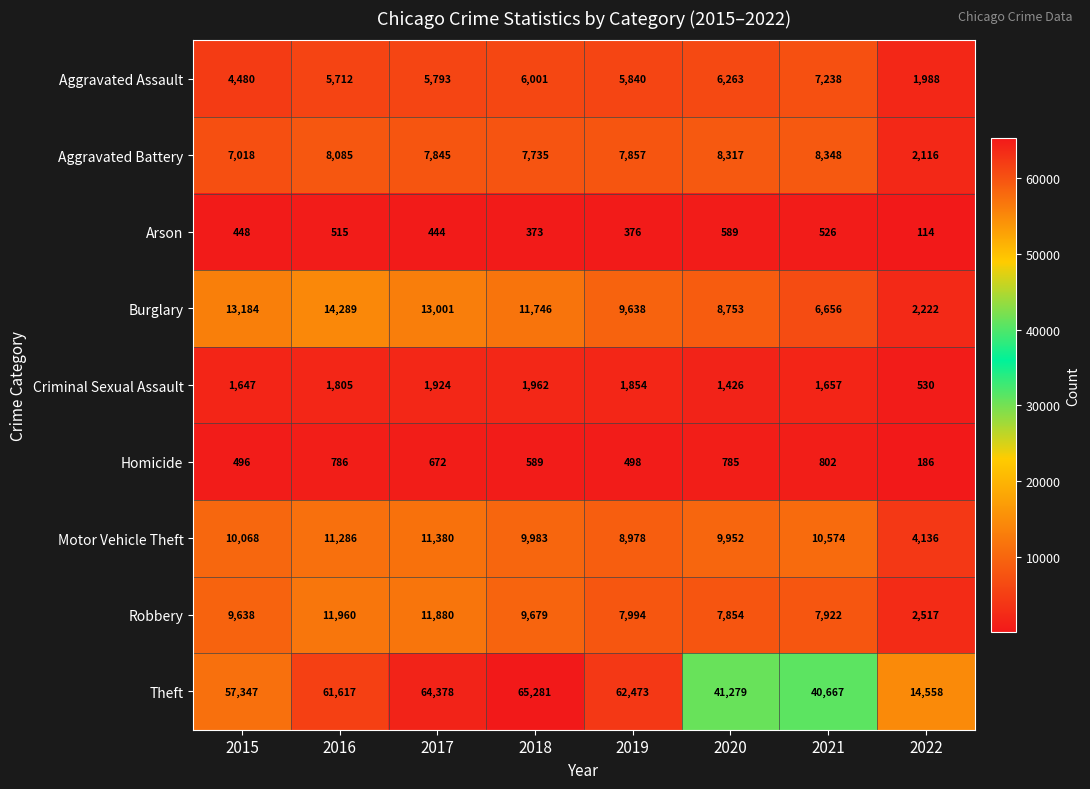

Read the Aggravated Battery value at 2021.

8348